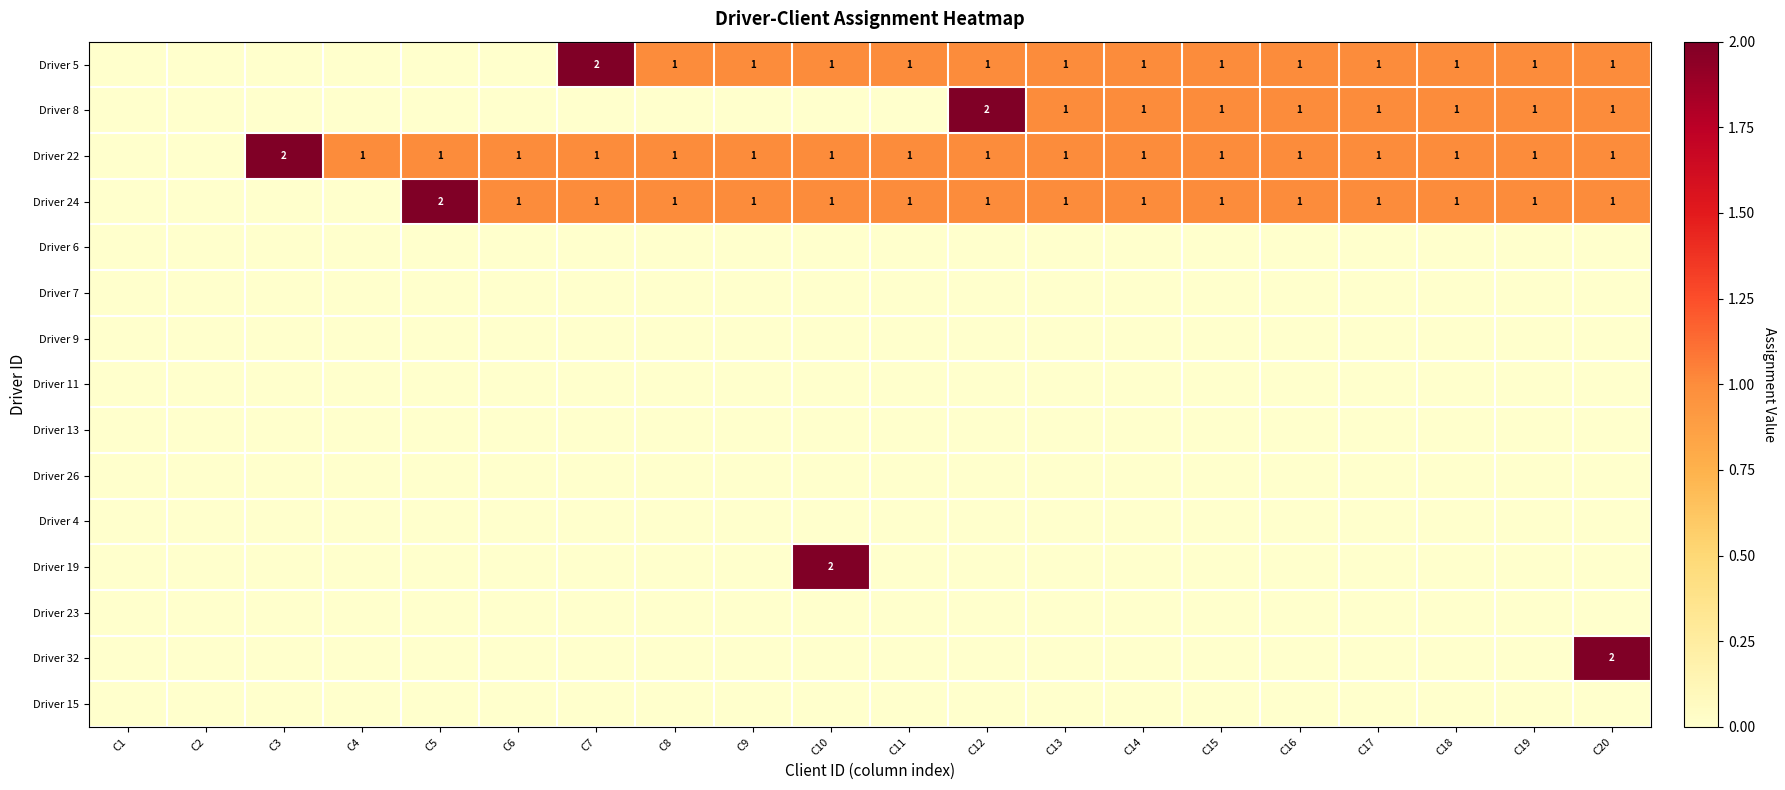

The Driver 24 series shows 1 at C15. True or false?

True